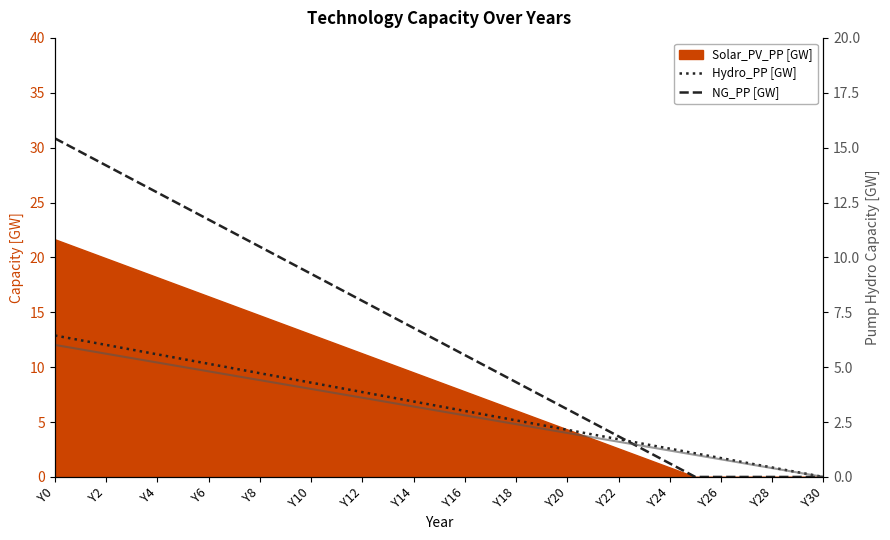

How many distinct data groups are displayed?

3